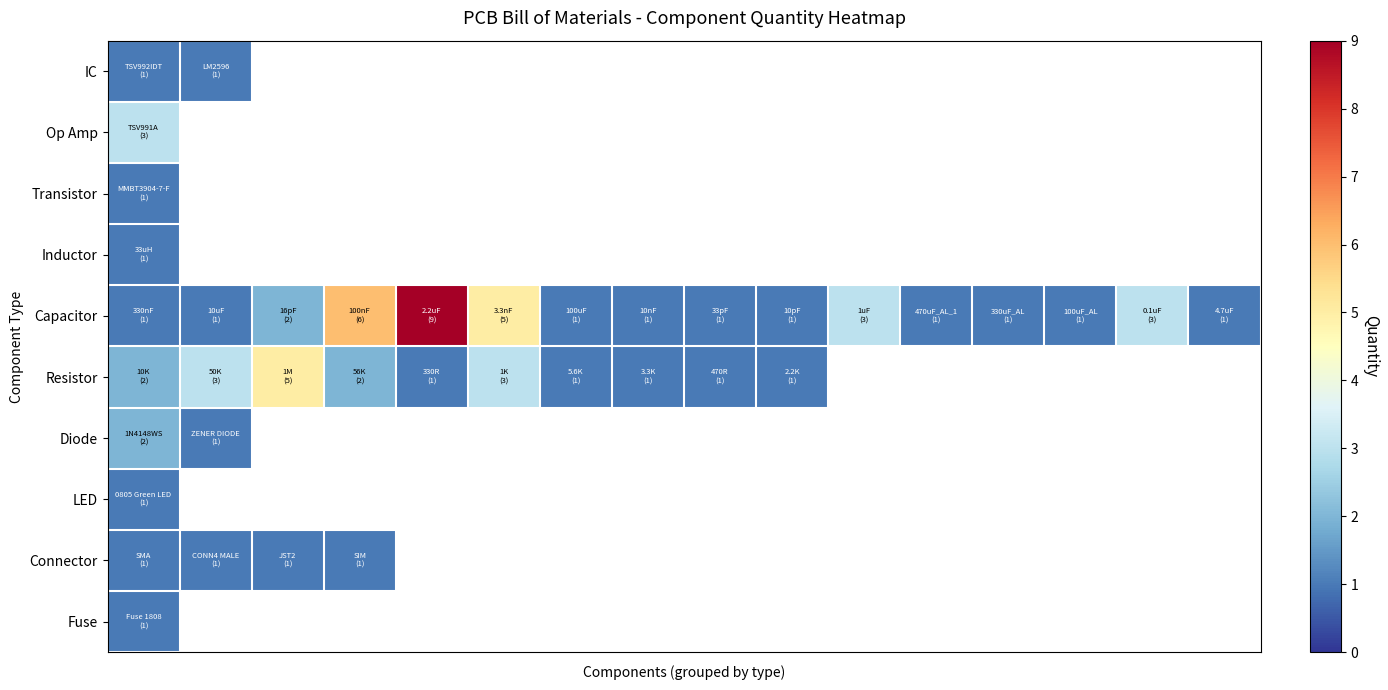

Which series has the largest total across all categories?

Capacitor